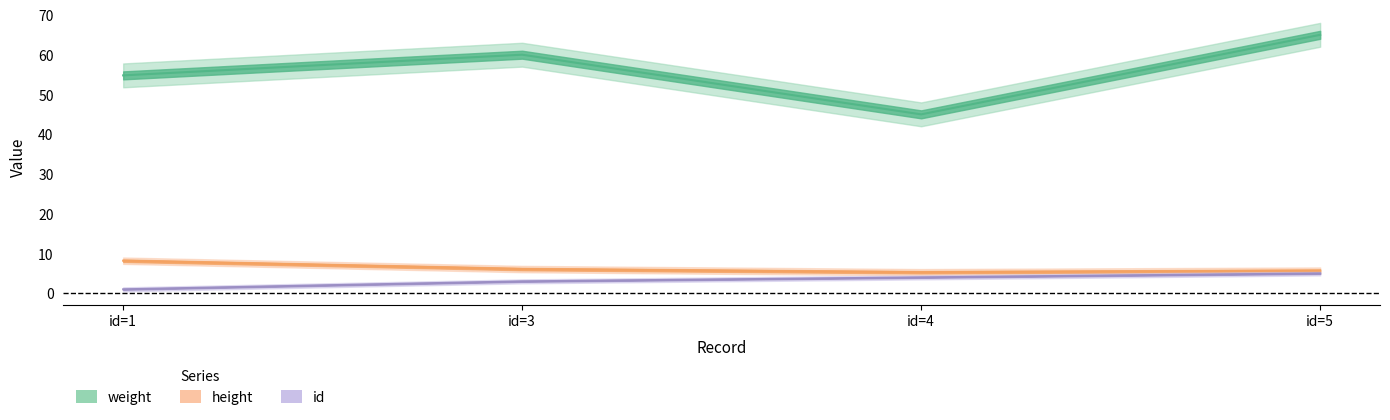

Reading right to left, list all the values displayed in this chart.

weight: 65.0	45.0	60.0	54.8
height: 5.7	5.3	6.1	8.2
id: 5.0	4.0	3.0	1.0